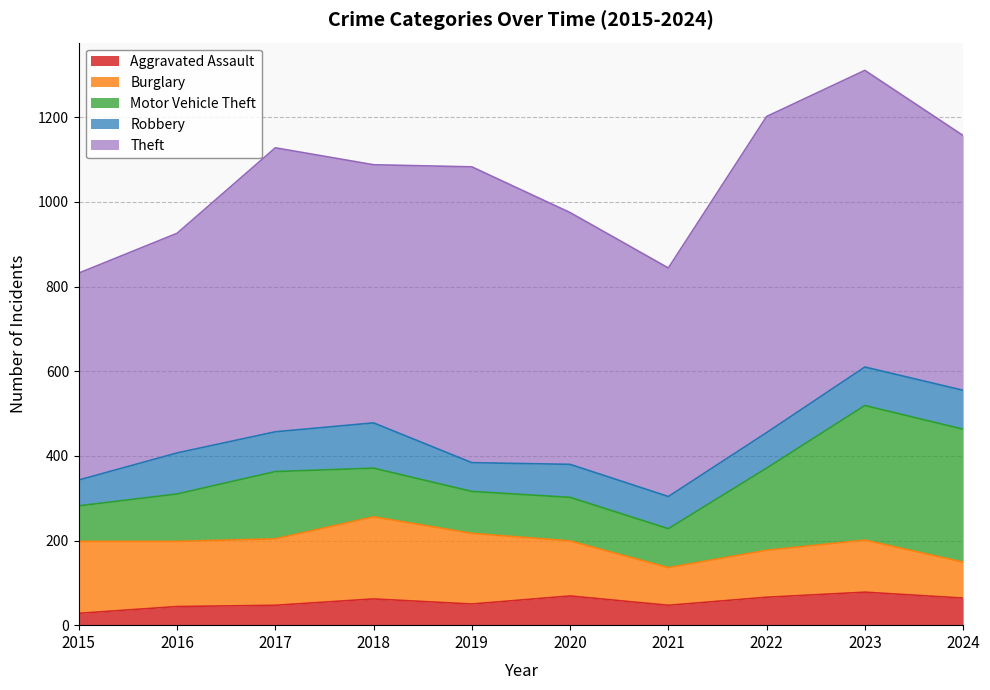

Between 2016 and 2020, which is larger?

2020